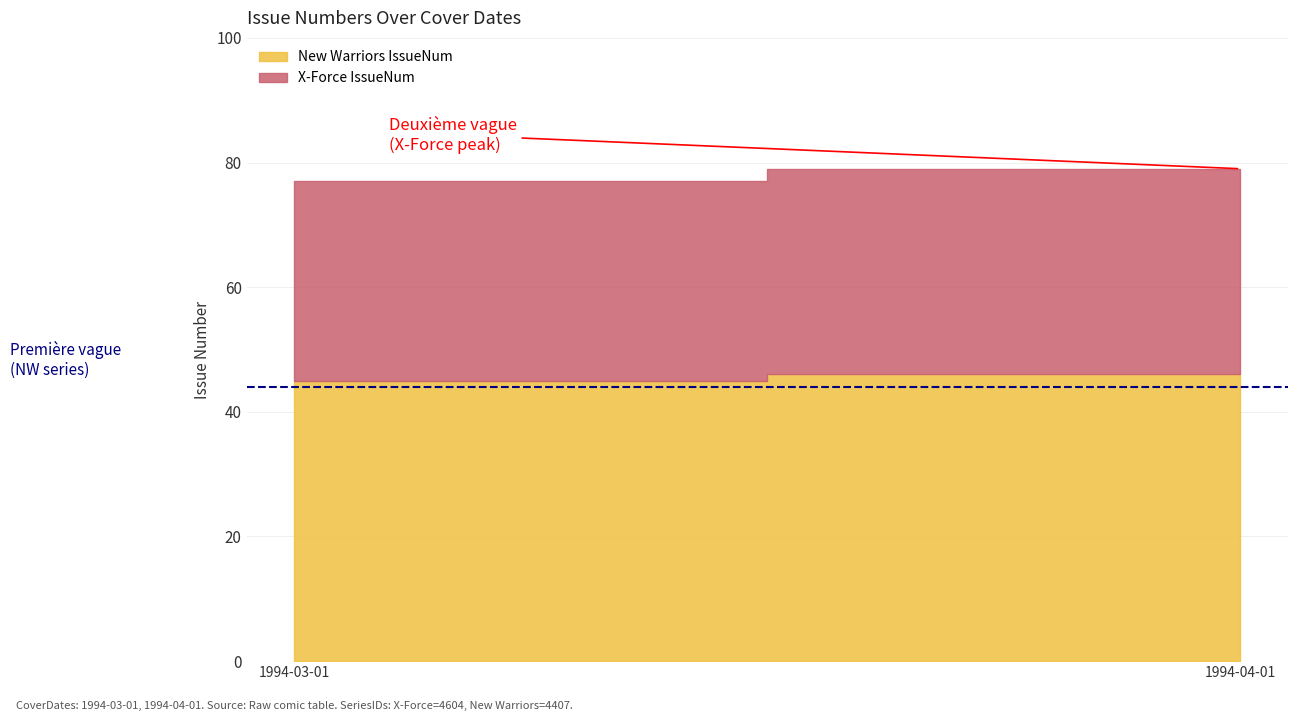

Reading left to right, extract all data points from this chart.

X-Force IssueNum: 1994-03-01=32	1994-04-01=33
New Warriors IssueNum: 1994-03-01=45	1994-04-01=46